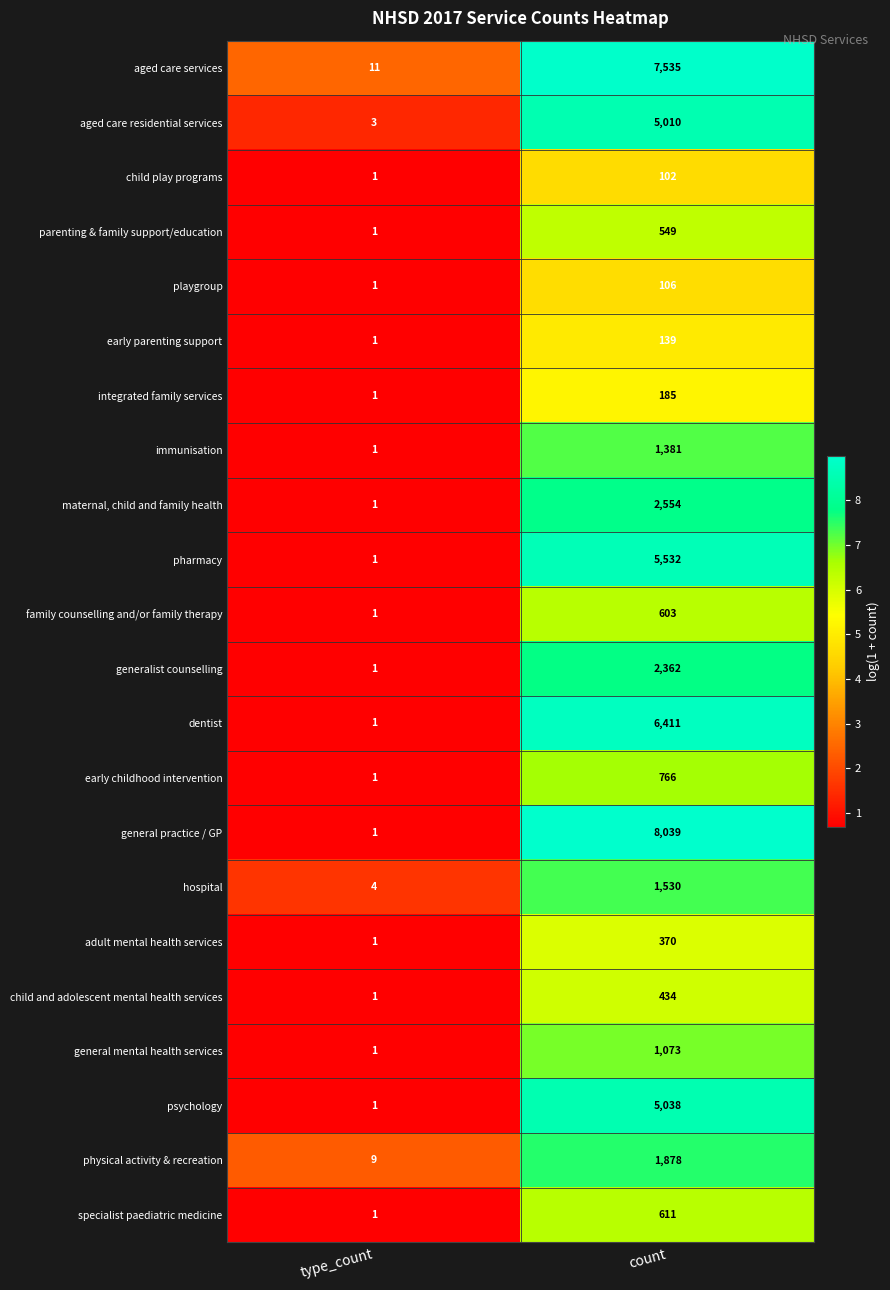

Where is hospital nearest to the value 767?

type_count